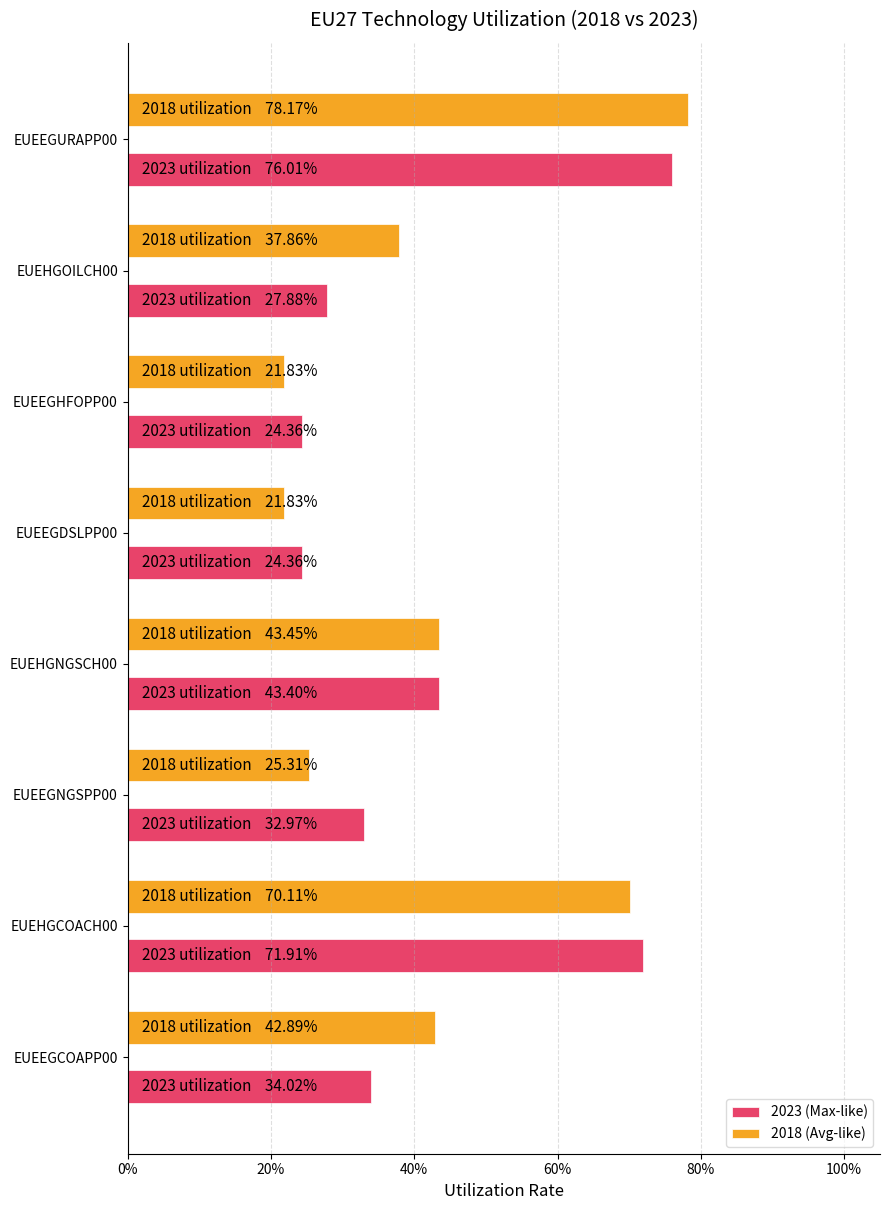

List the series in order of their peak value, lowest first.

2023 (Max-like), 2018 (Avg-like)